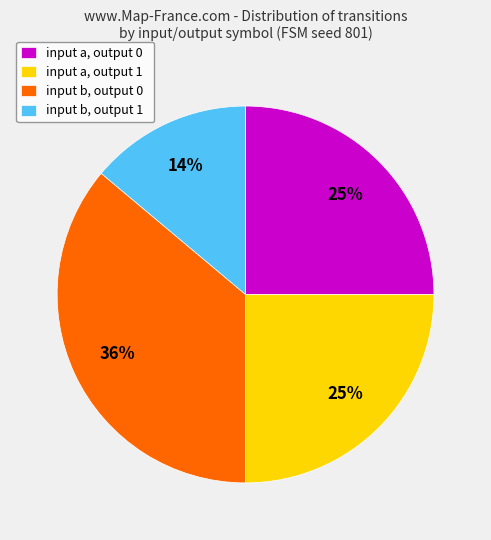

Combined, do input a, output 1 and input b, output 0 account for over 50%?

Yes